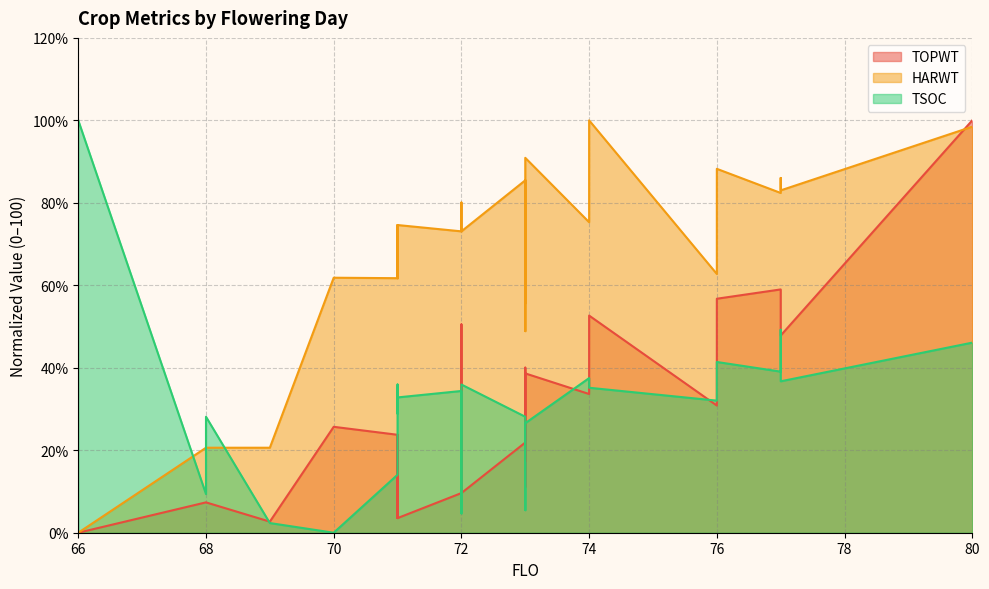

The value of TSOC at 74 is 35.2. True or false?

True